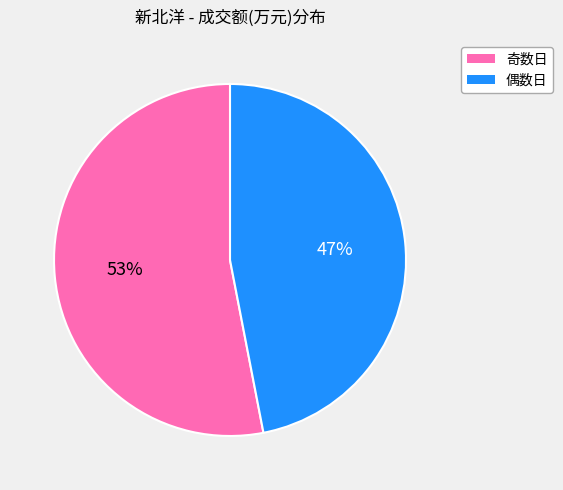

Does any single category account for the majority?

Yes